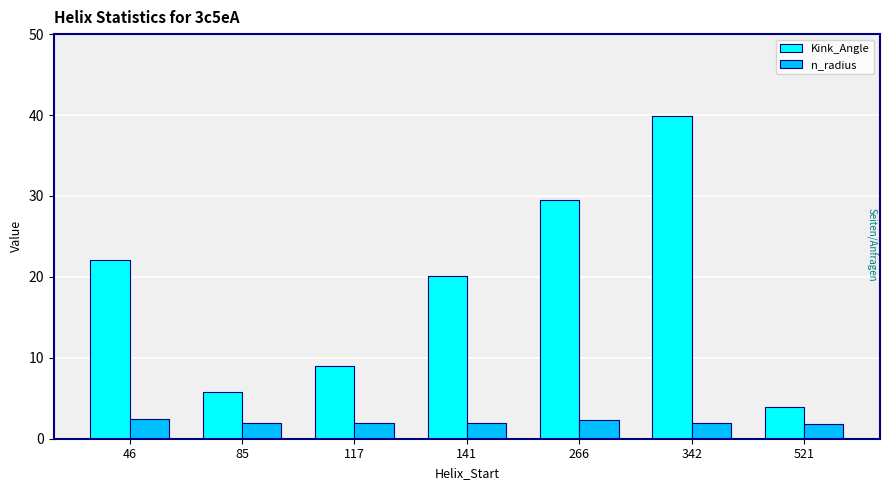

What is the minimum value shown in the chart?

1.9